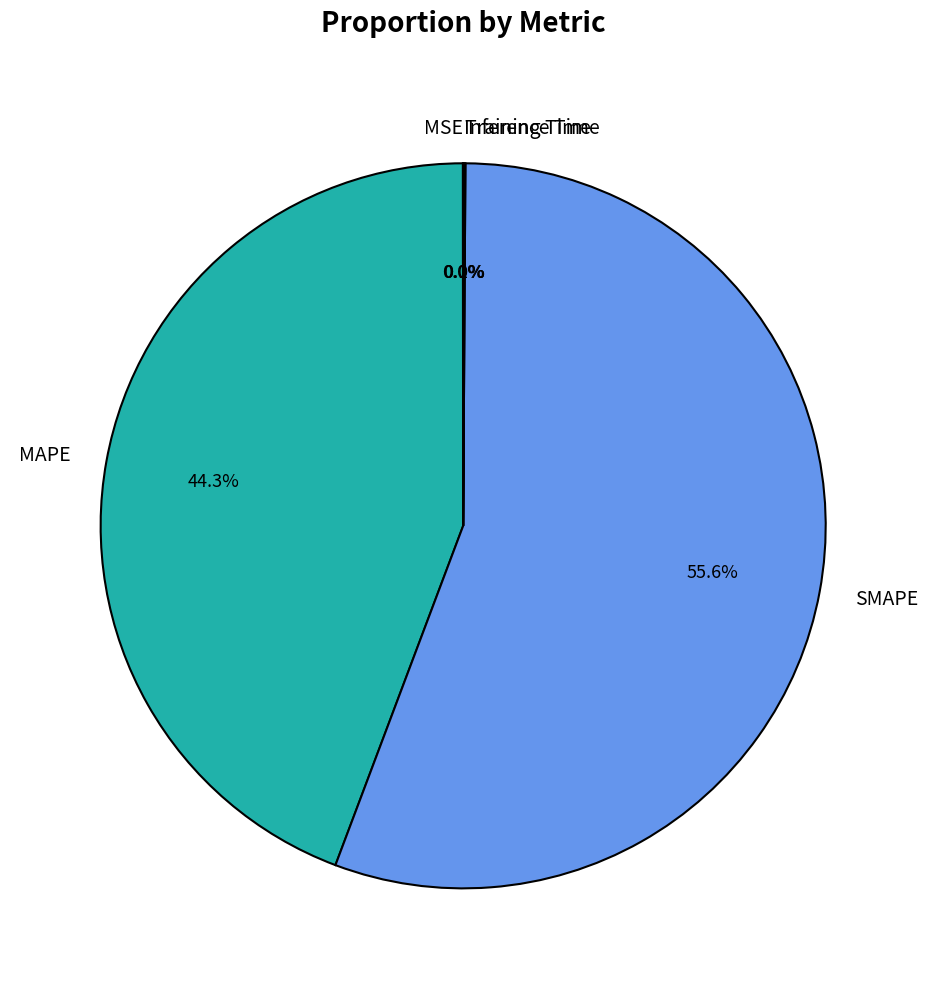

Which category has the biggest portion of the pie?

SMAPE